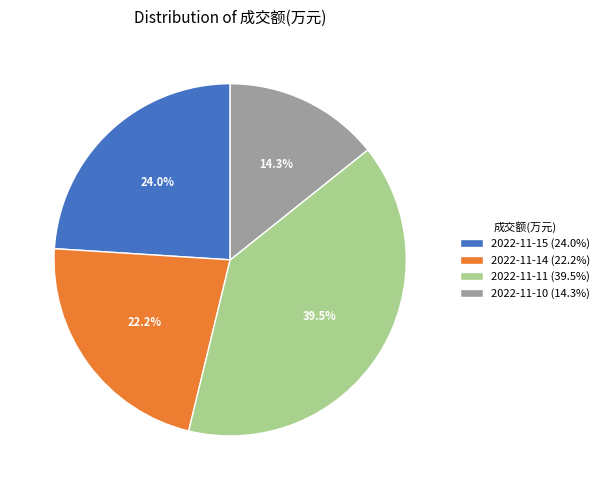

How many segments does this pie chart have?

4